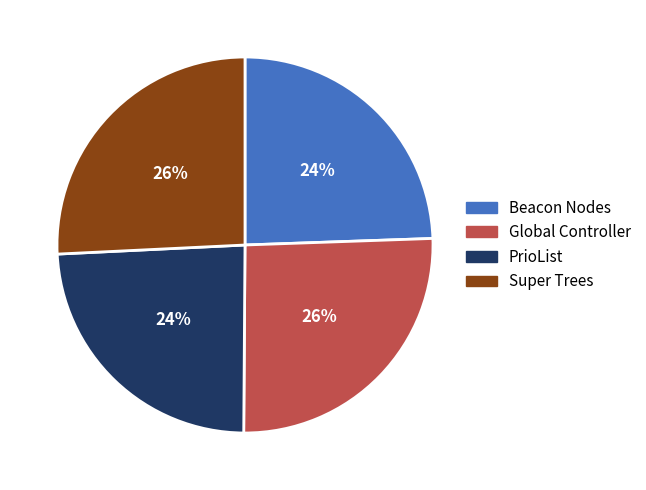

Between PrioList and Super Trees, which is larger?

Super Trees